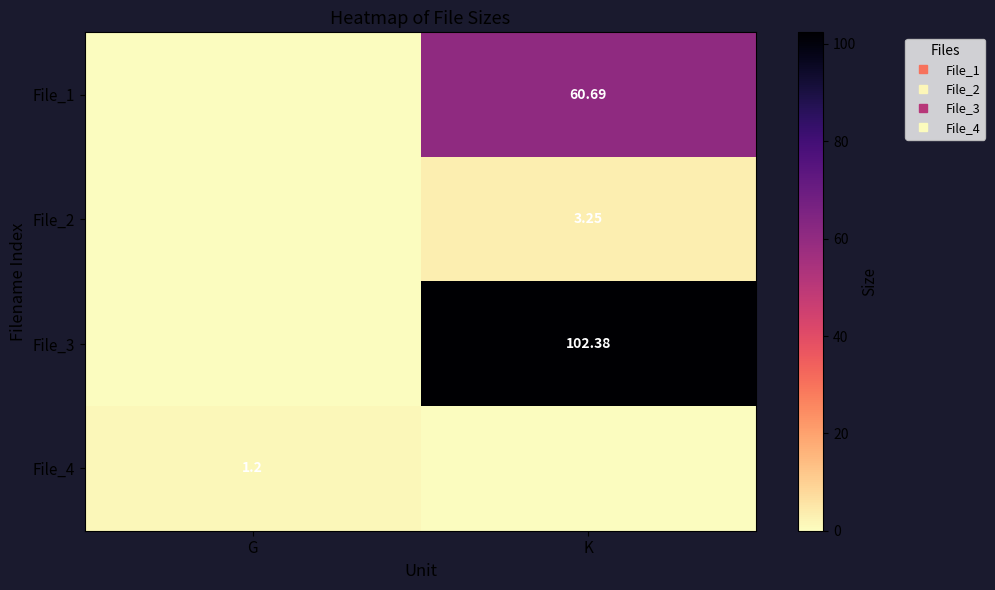

Is it true that File_3 equals 0.0 at G?

True